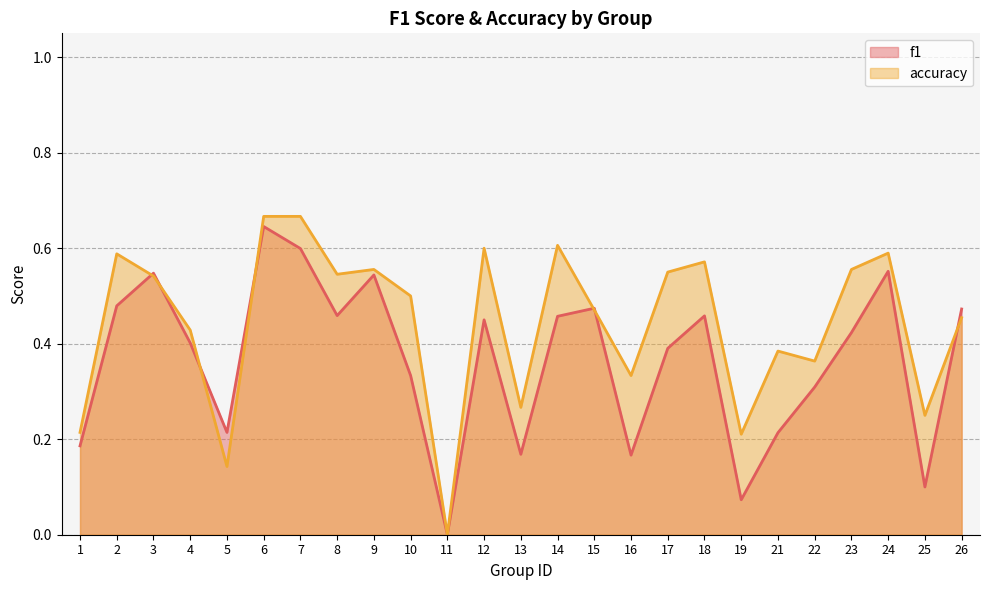

At how many categories does at least one series exceed 0?

24